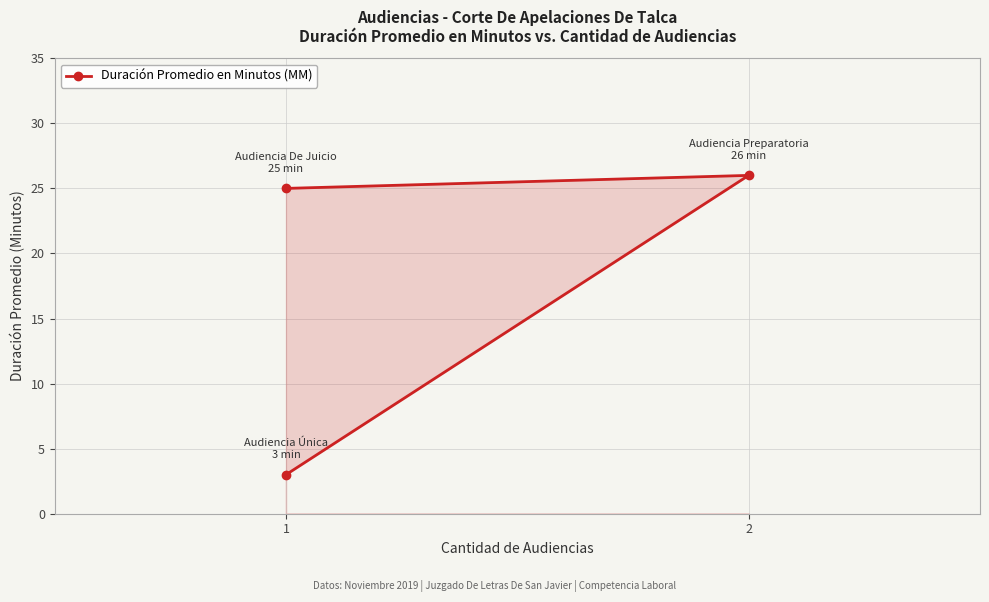

The value at 1 is 34. True or false?

False